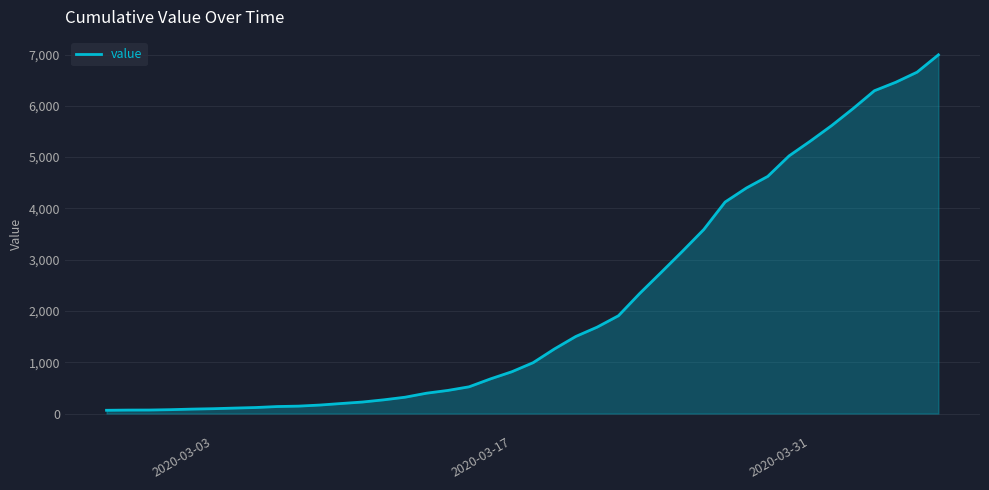

What is the greatest value displayed?

6994